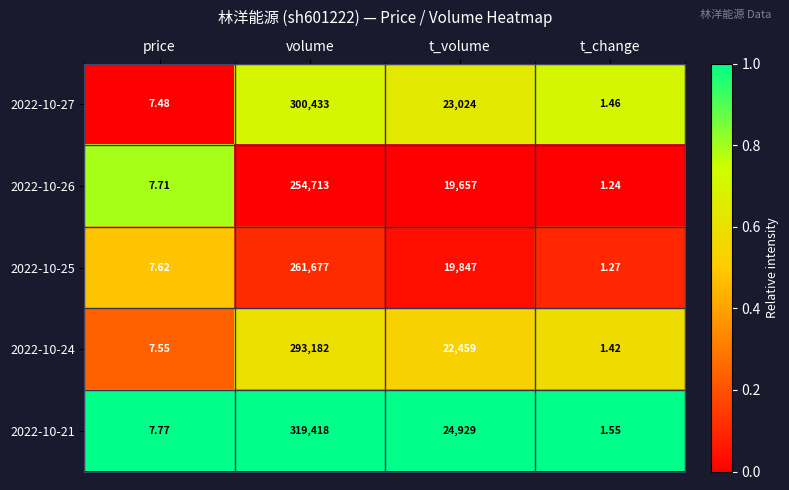

Which series has the largest range (max minus min)?

2022-10-21